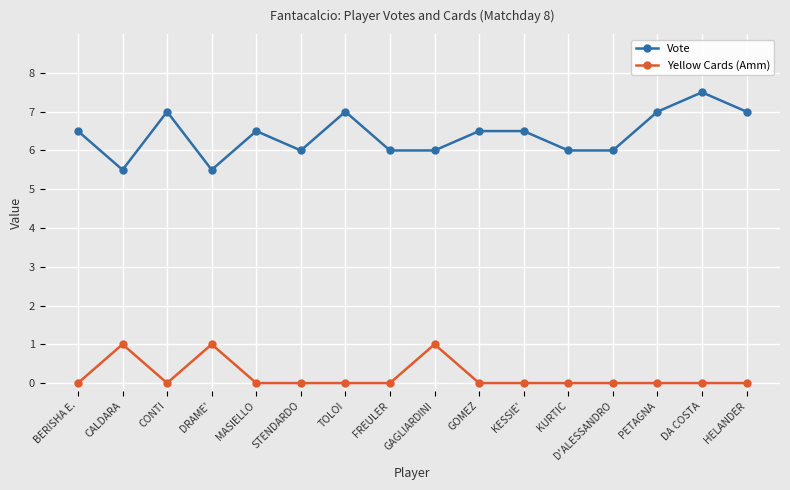

List the series in order of their peak value, lowest first.

Yellow Cards (Amm), Vote